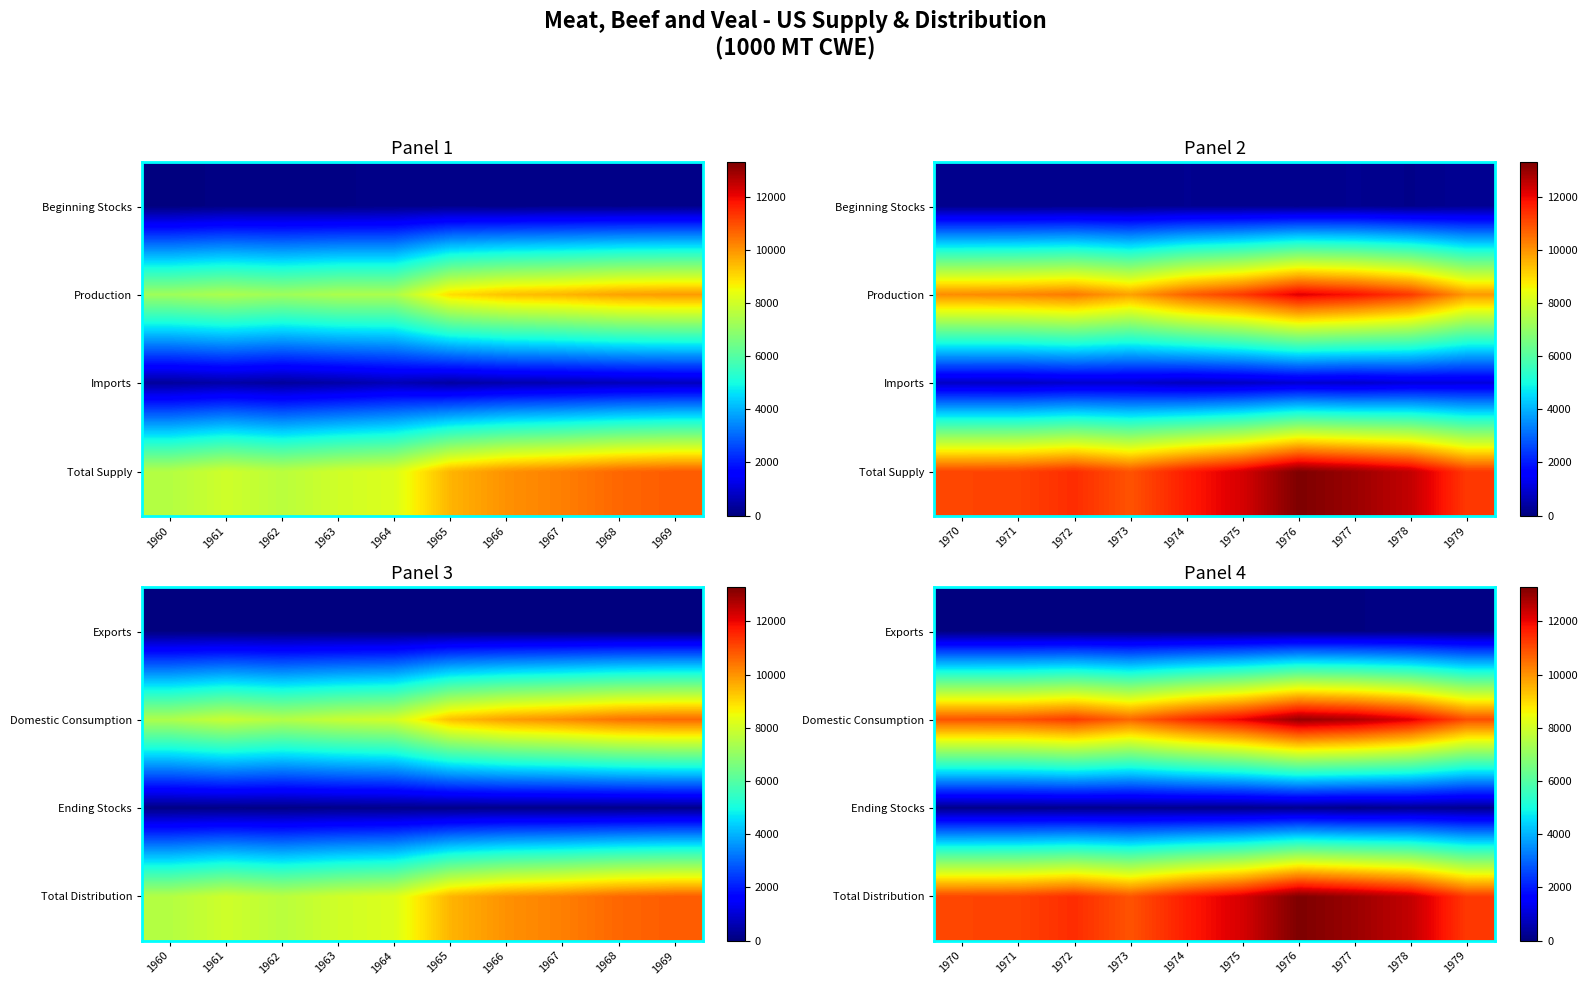

What is the greatest value displayed?

13280